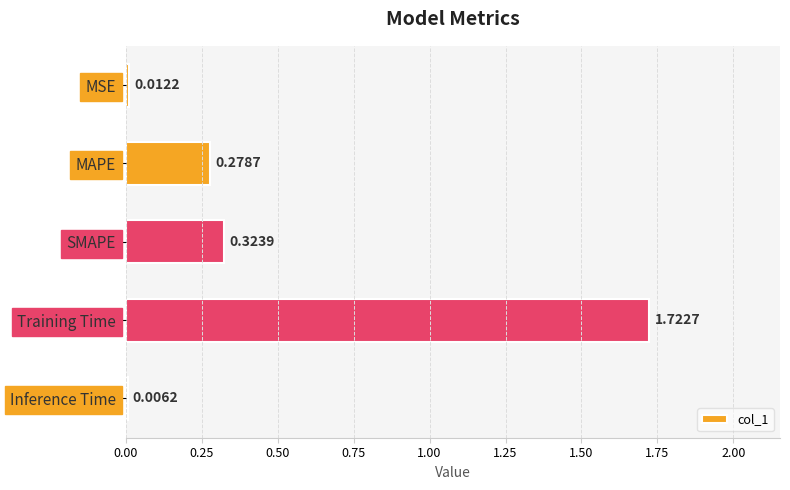

How many categories are shown in the chart?

5